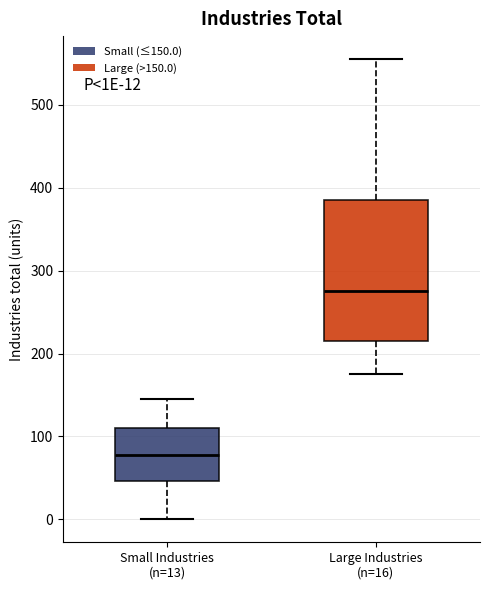

Which box has the lowest median line?

Small Industries (n=13)